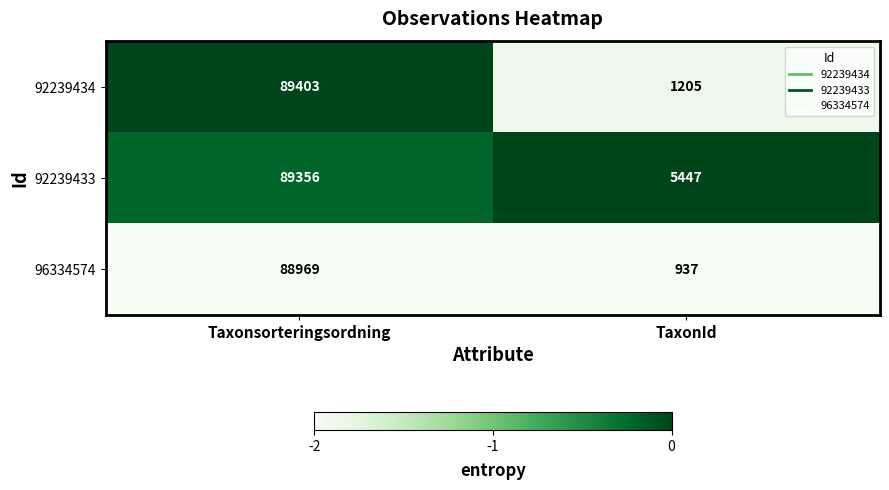

What is the sum of the 92239434 values at Taxonsorteringsordning and TaxonId?

90608